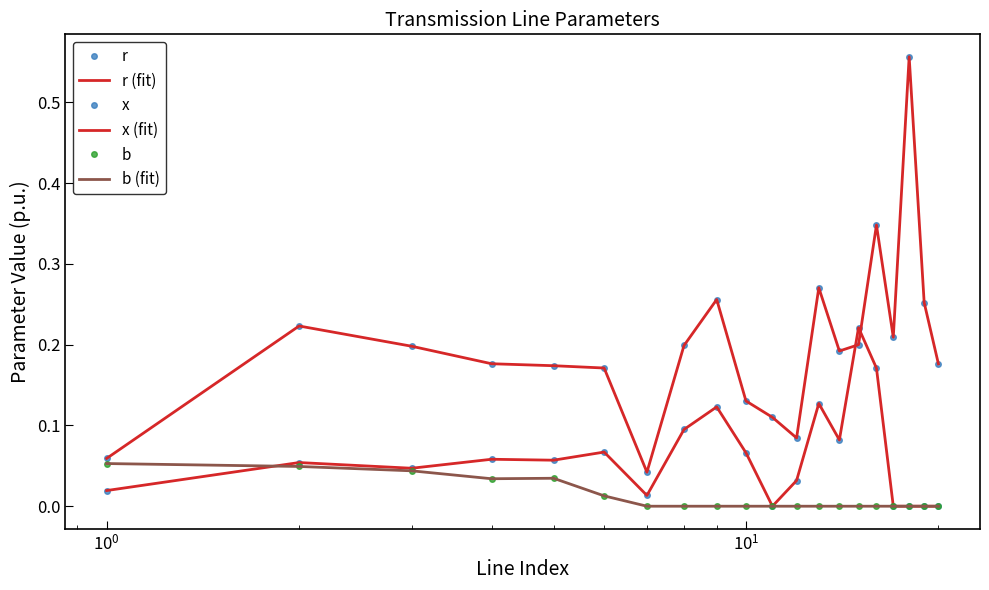

In b, how many points are lower than both neighbors (excluding endpoints)?

1